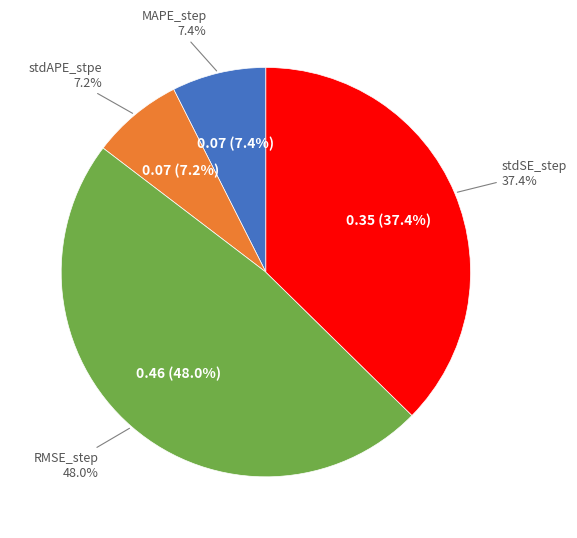

To the nearest percent, what is the difference between the largest and smallest slice percentages?

41%